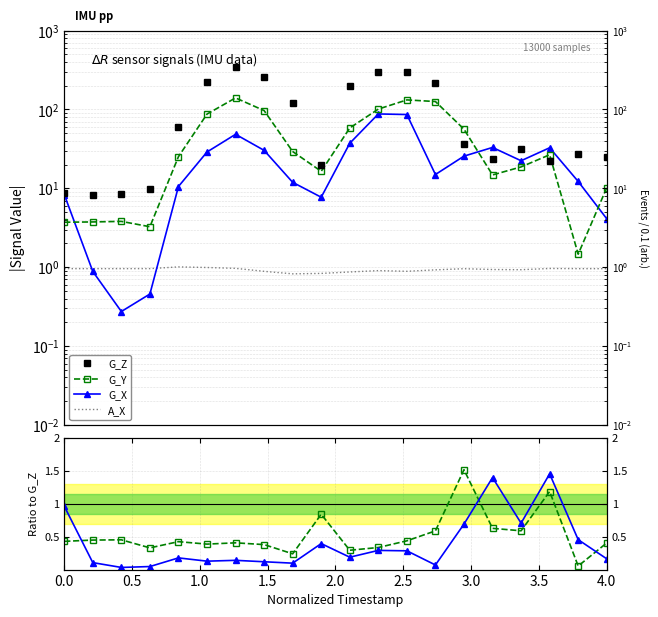

What is the greatest value displayed?

344.2